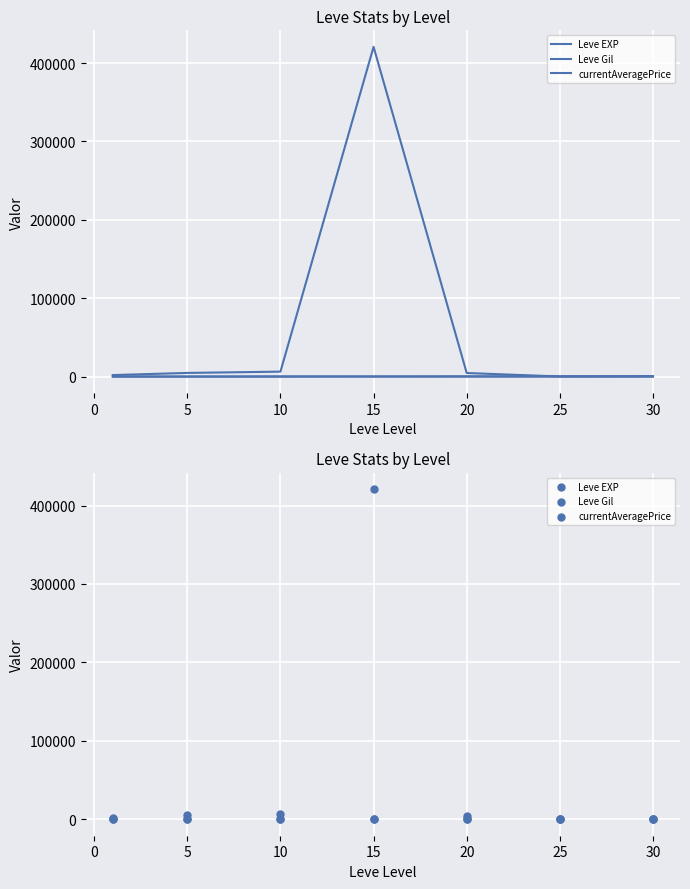

Which series has the widest spread of Y values?

currentAveragePrice